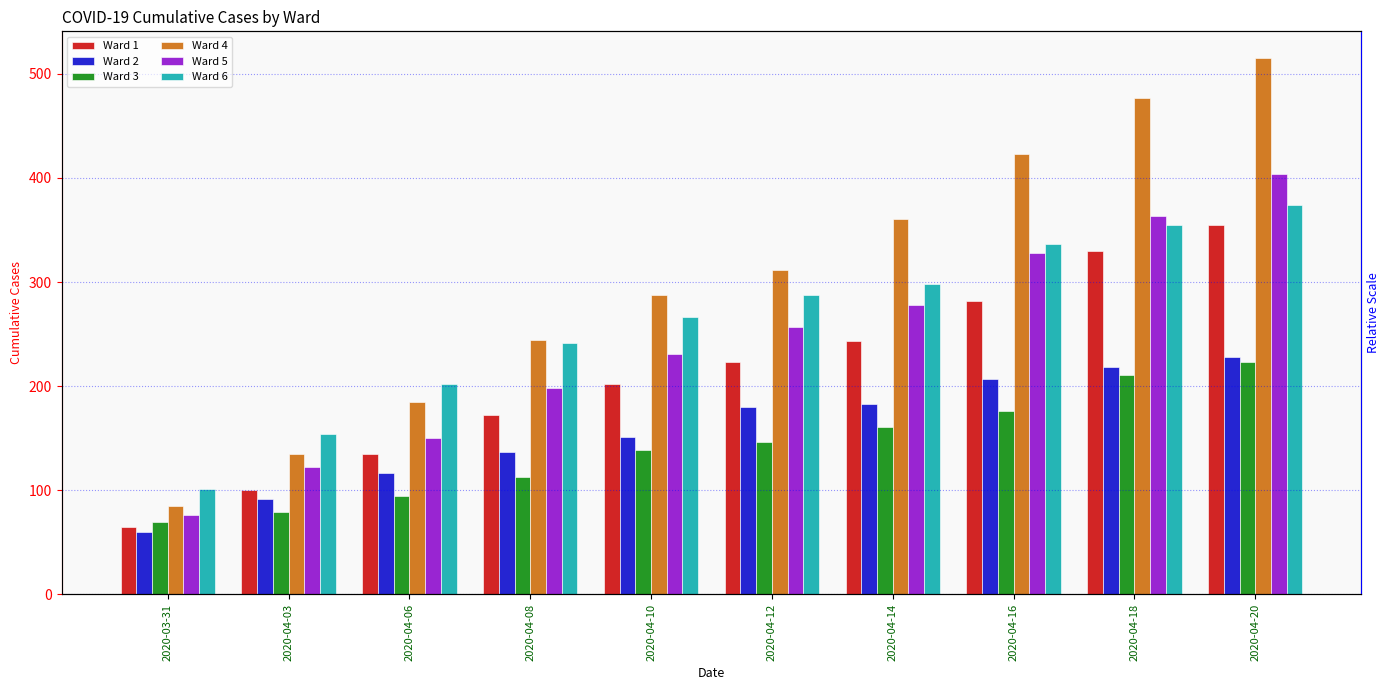

Is it true that Ward 6 equals 208 at 2020-04-03?

False